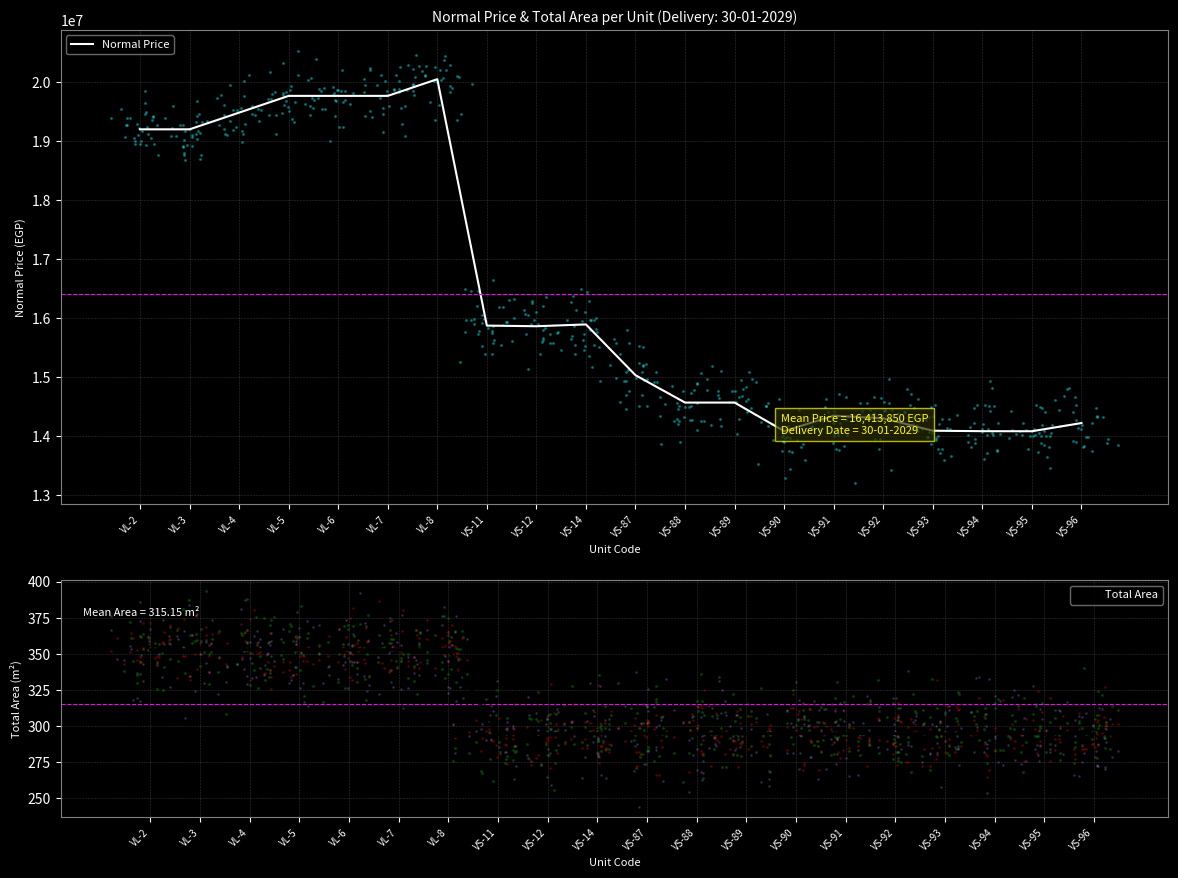

Which series has the largest total across all categories?

Normal Price